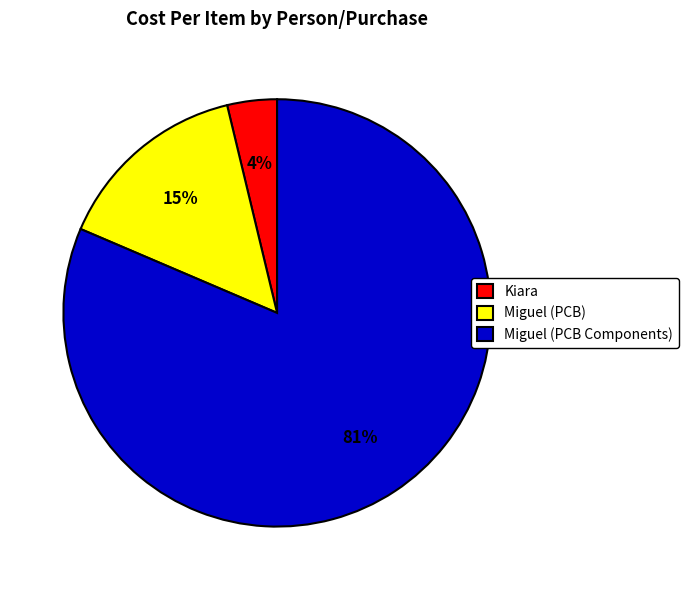

Which slice represents more than half of the pie?

Miguel (PCB Components)